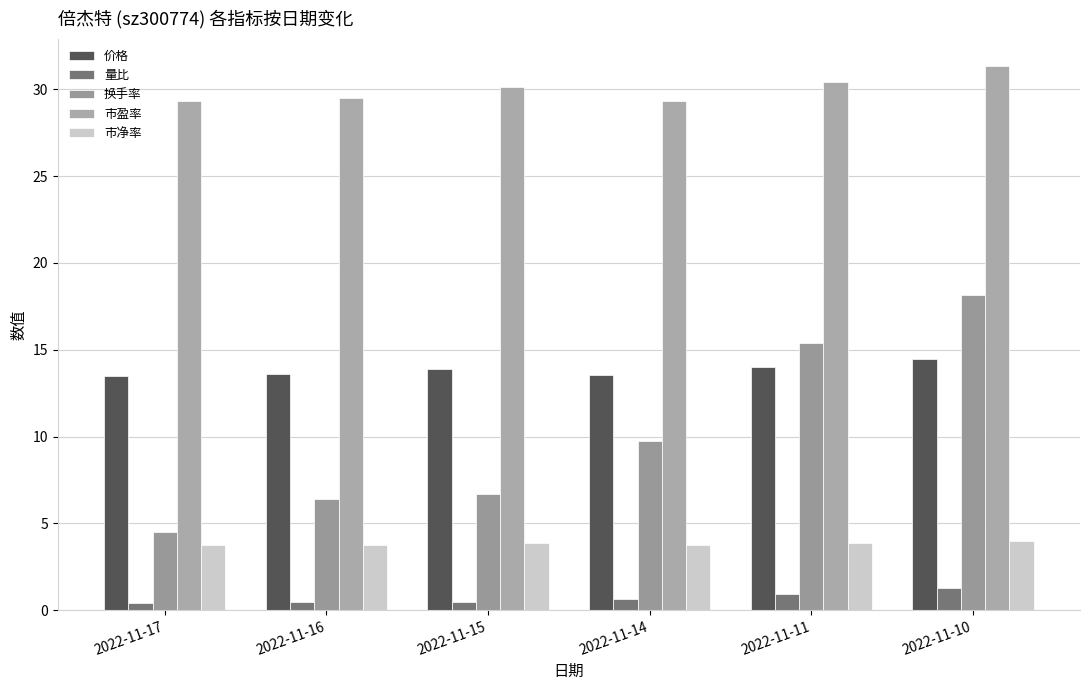

What are all the series names shown in the legend?

价格, 量比, 换手率, 市盈率, 市净率